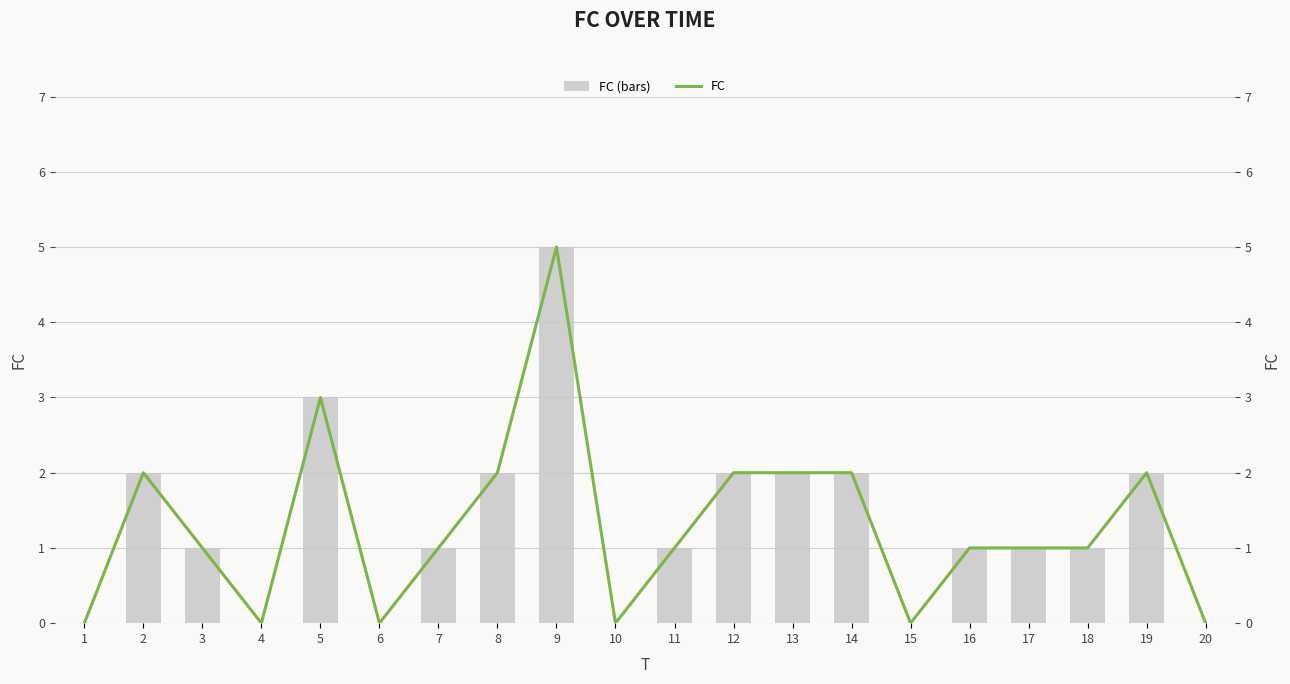

True or false: FC has a value of 3 at 5.

True